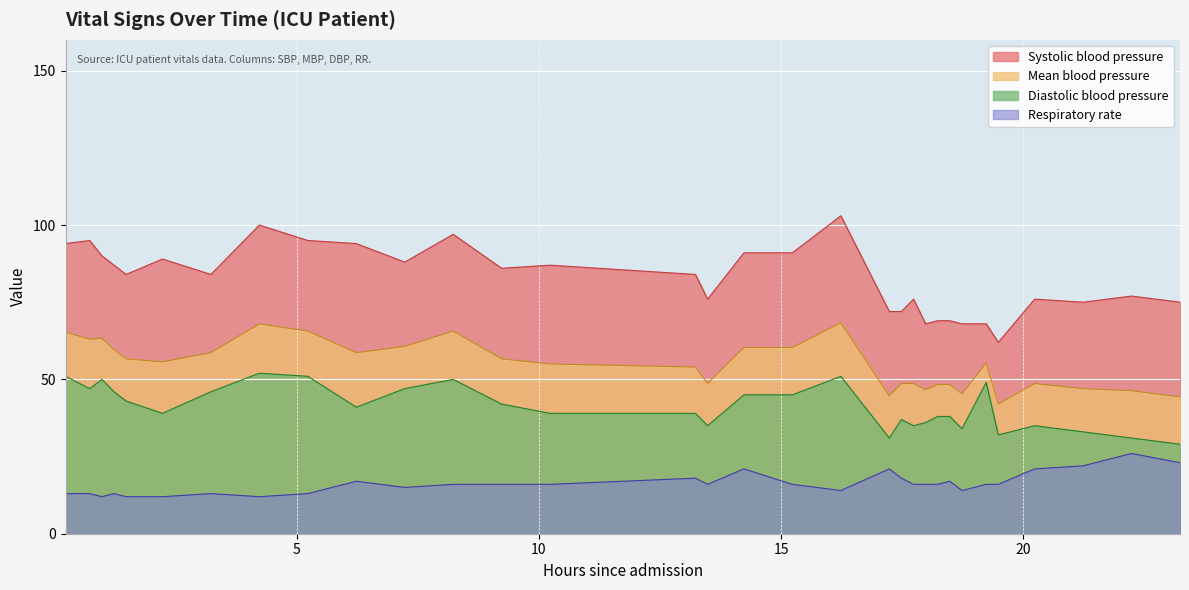

The value of Systolic blood pressure at 24 is 75.0. True or false?

True